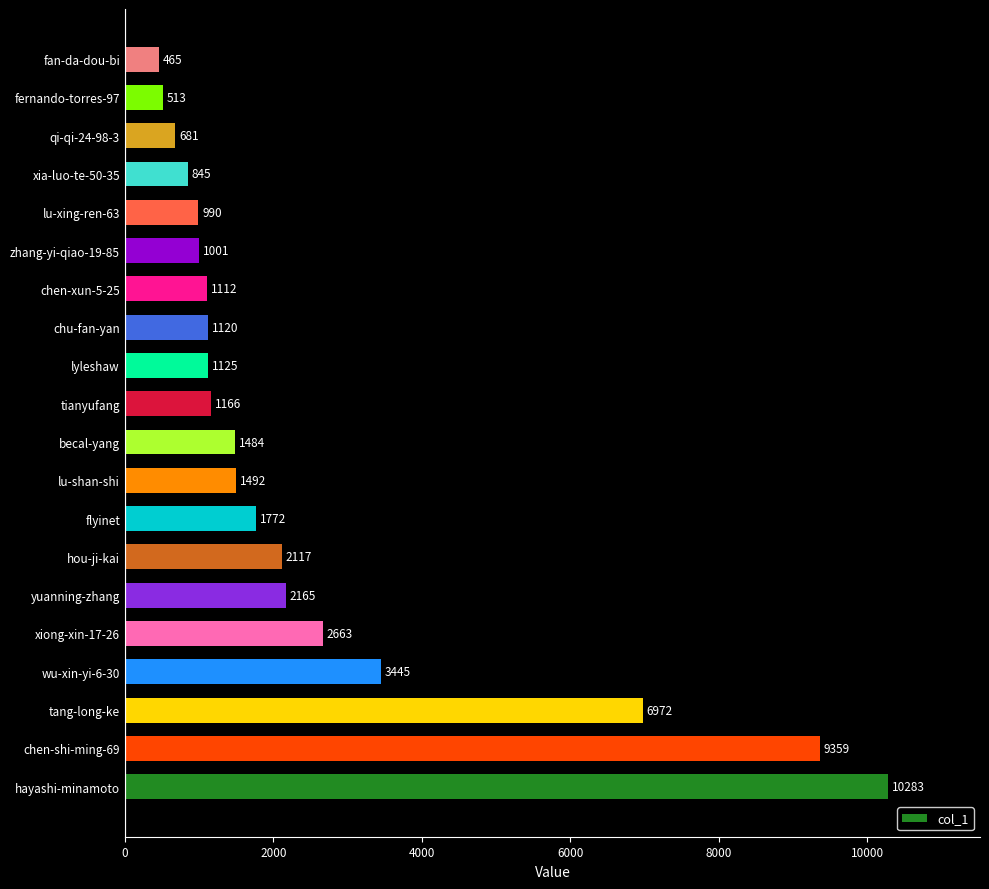

What is the sum of the values at fan-da-dou-bi and chen-shi-ming-69?

9824